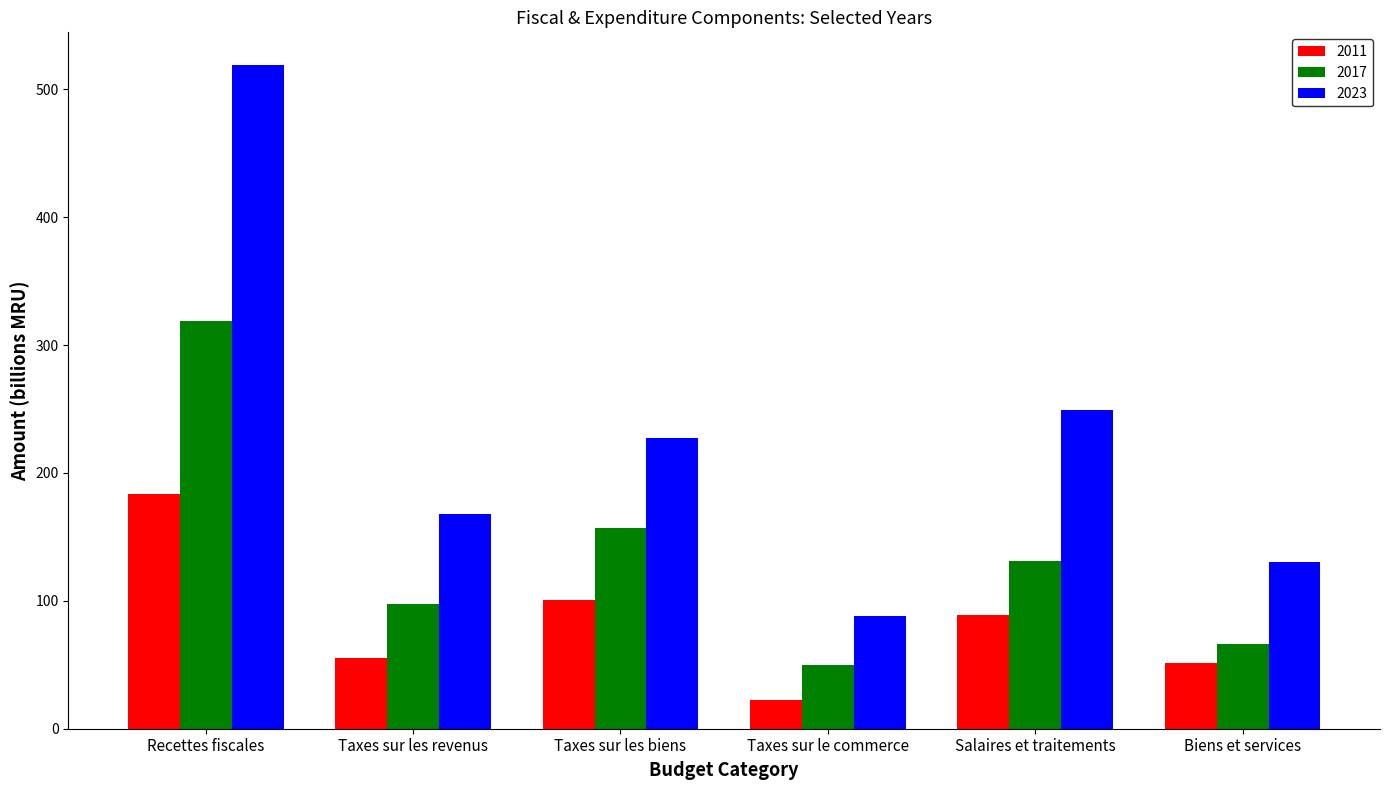

Rank the series at Taxes sur les biens from highest to lowest value.

2023, 2017, 2011